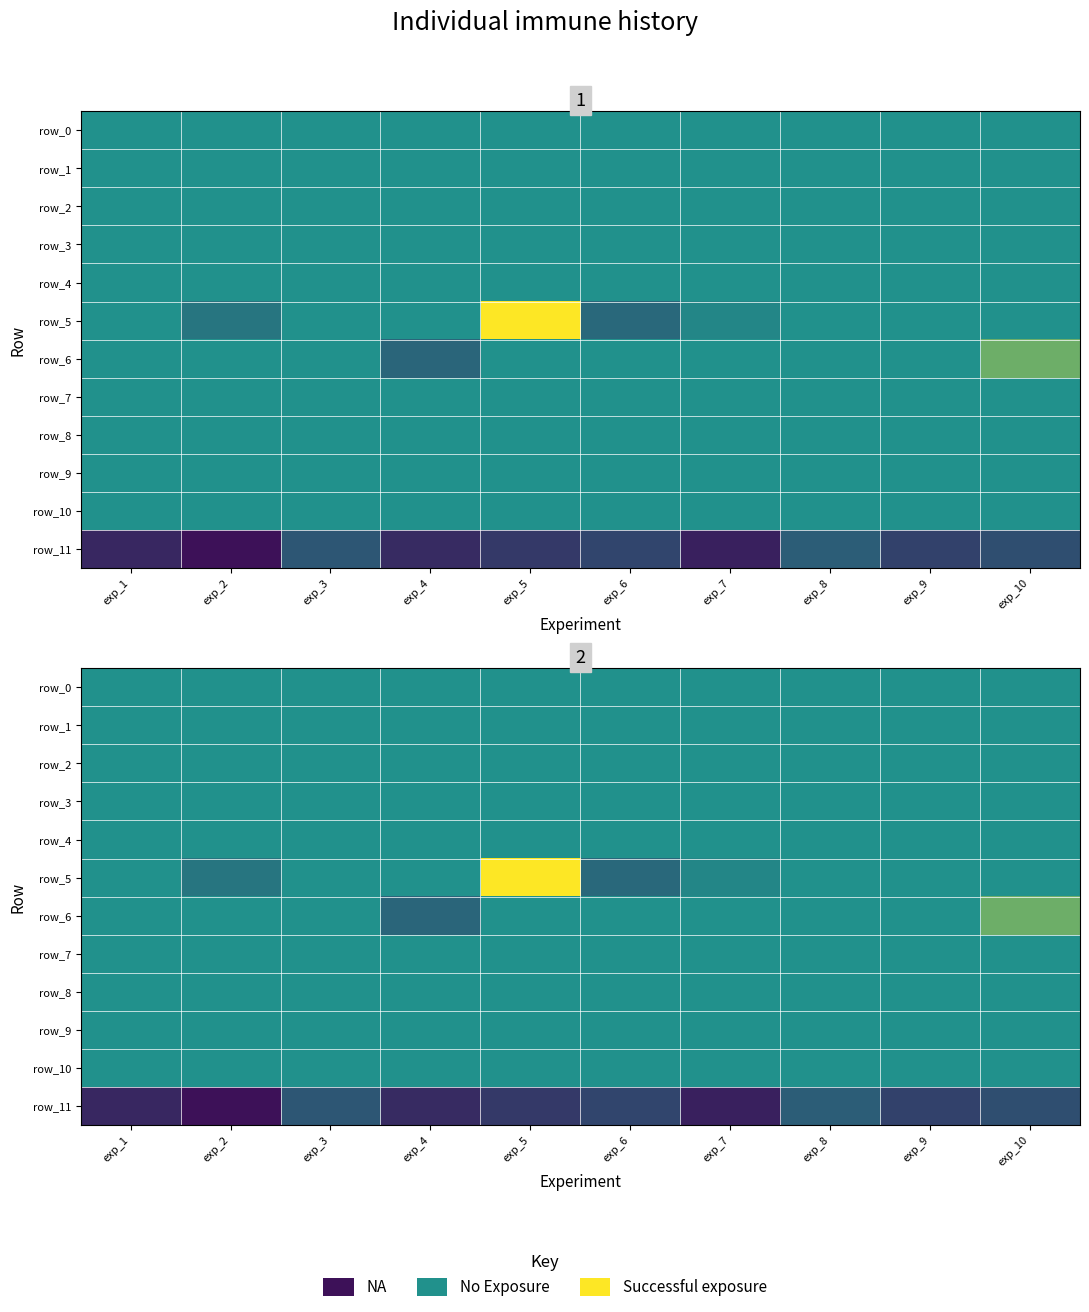

Rank the categories by row_4 value from lowest to highest.

exp_1, exp_2, exp_4, exp_5, exp_9, exp_10, exp_3, exp_6, exp_7, exp_8